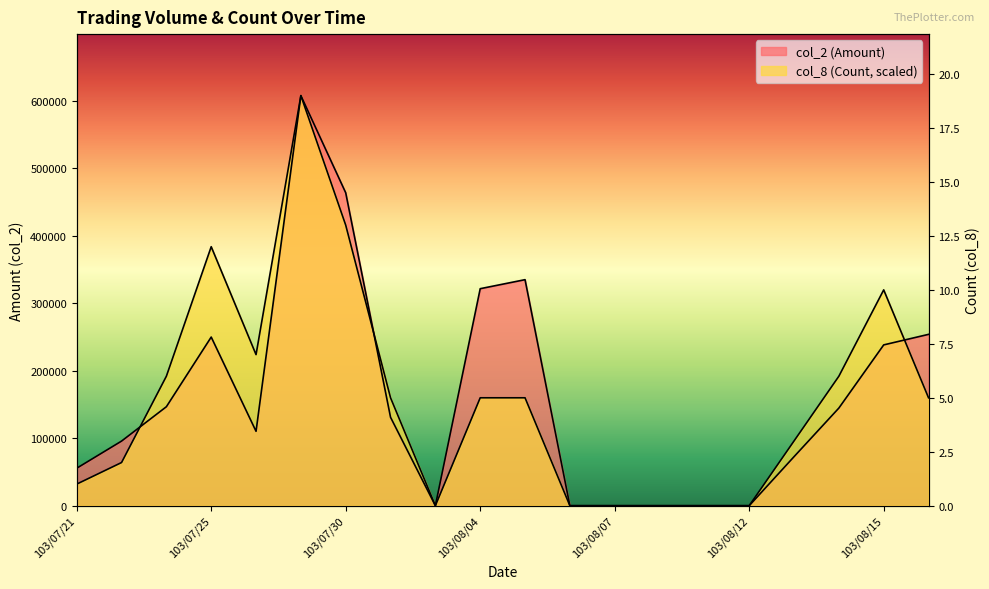

What is the average value of the col_2 (Amount) series?

161219.5